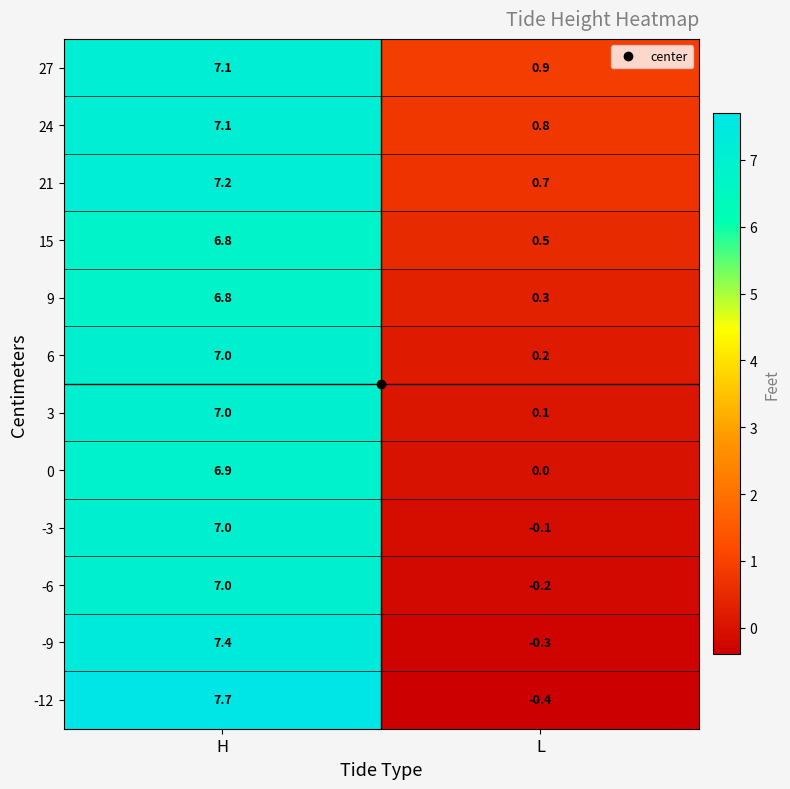

What is the difference between the maximum and minimum values in the 3 series?

6.9